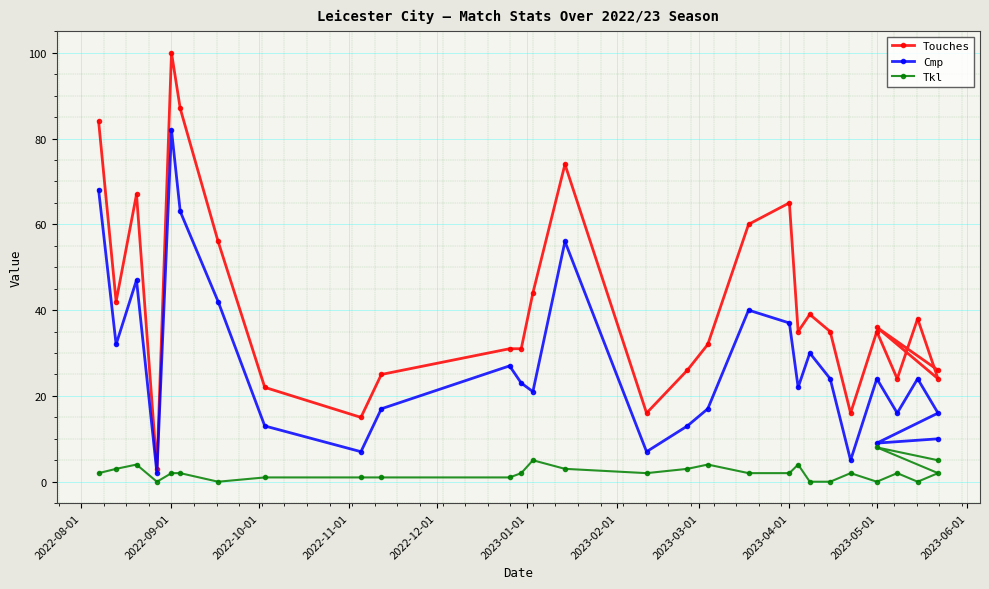

Rank the series by their average value, from lowest to highest.

Tkl, Cmp, Touches